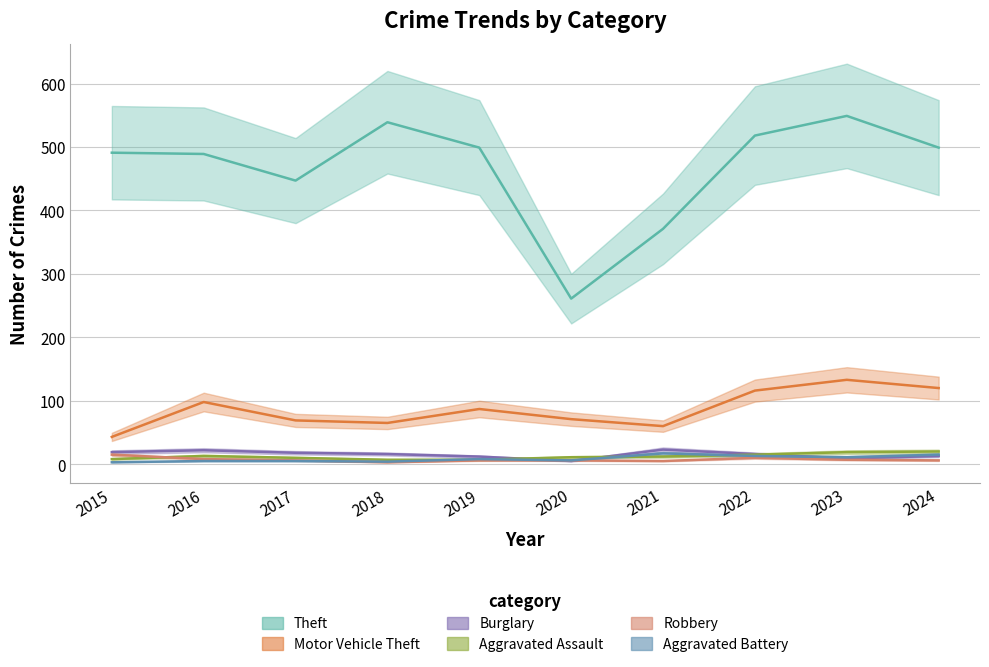

True or false: Aggravated Battery has a value of 9 at 2021.

False